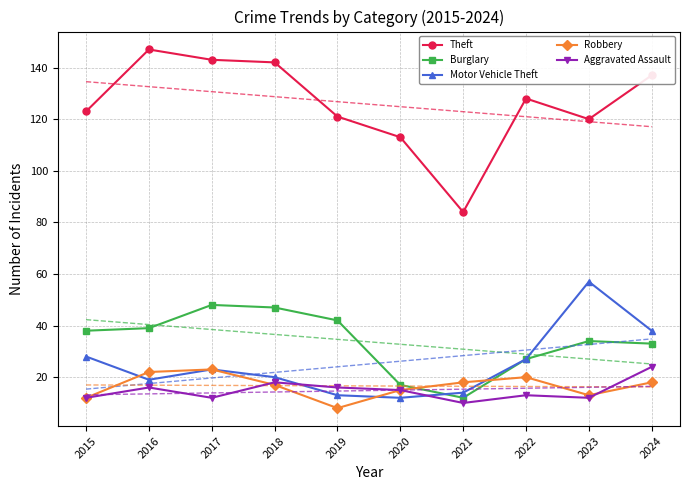

Rank the series at 2022 from lowest to highest value.

Aggravated Assault, Robbery, Burglary, Motor Vehicle Theft, Theft